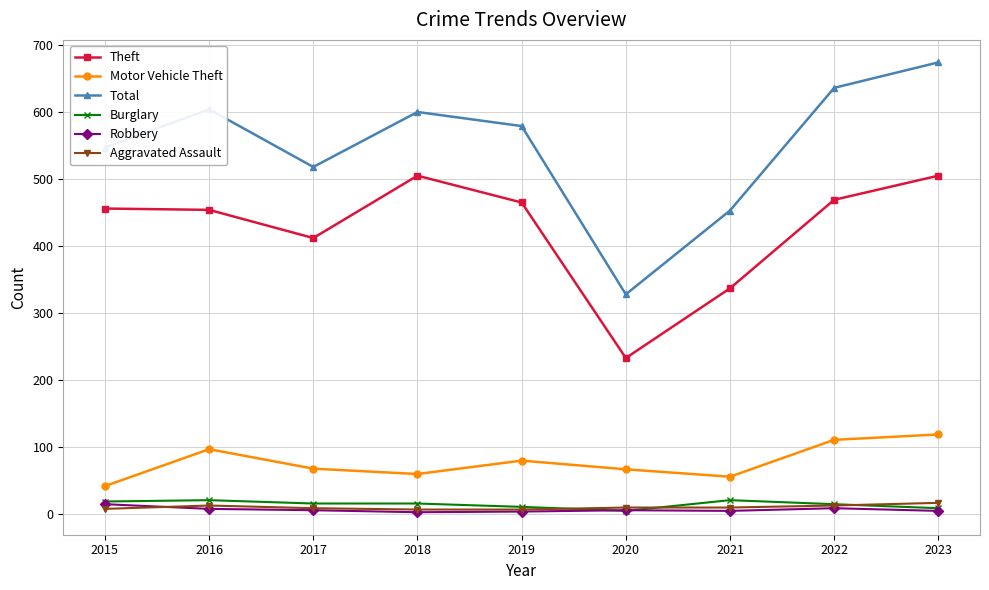

Which category has the lowest value in the Total series?

2020